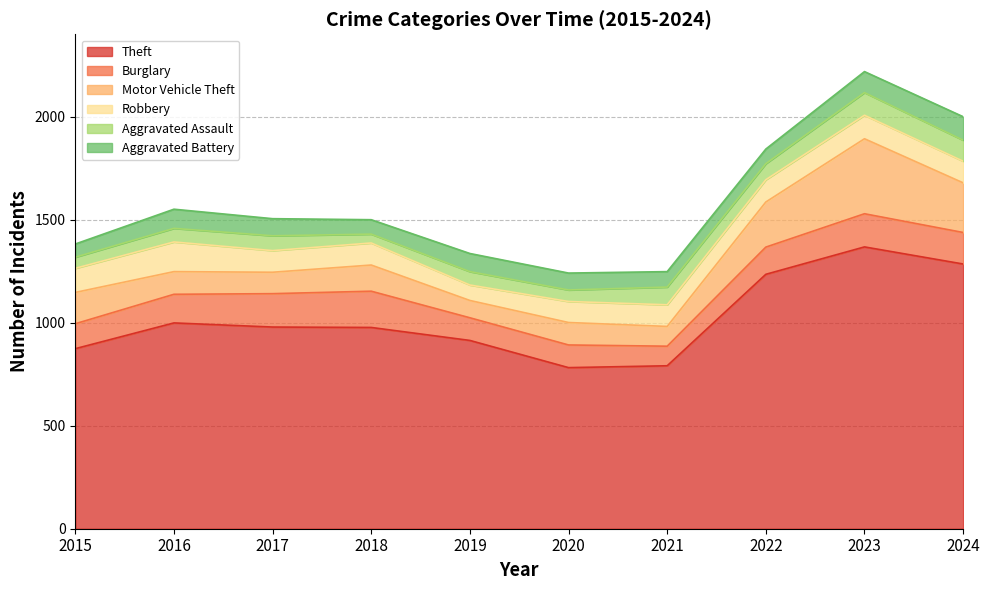

Reading right to left, list all the values displayed in this chart.

Theft: 2024=1285	2023=1368	2022=1235	2021=791	2020=782	2019=914	2018=977	2017=979	2016=999	2015=874
Burglary: 2024=153	2023=161	2022=132	2021=95	2020=110	2019=110	2018=176	2017=162	2016=139	2015=121
Motor Vehicle Theft: 2024=241	2023=364	2022=219	2021=96	2020=109	2019=84	2018=127	2017=104	2016=110	2015=152
Robbery: 2024=105	2023=114	2022=108	2021=105	2020=102	2019=75	2018=107	2017=105	2016=144	2015=117
Aggravated Assault: 2024=102	2023=110	2022=78	2021=86	2020=56	2019=65	2018=43	2017=72	2016=66	2015=54
Aggravated Battery: 2024=114	2023=102	2022=71	2021=75	2020=82	2019=88	2018=70	2017=83	2016=93	2015=64